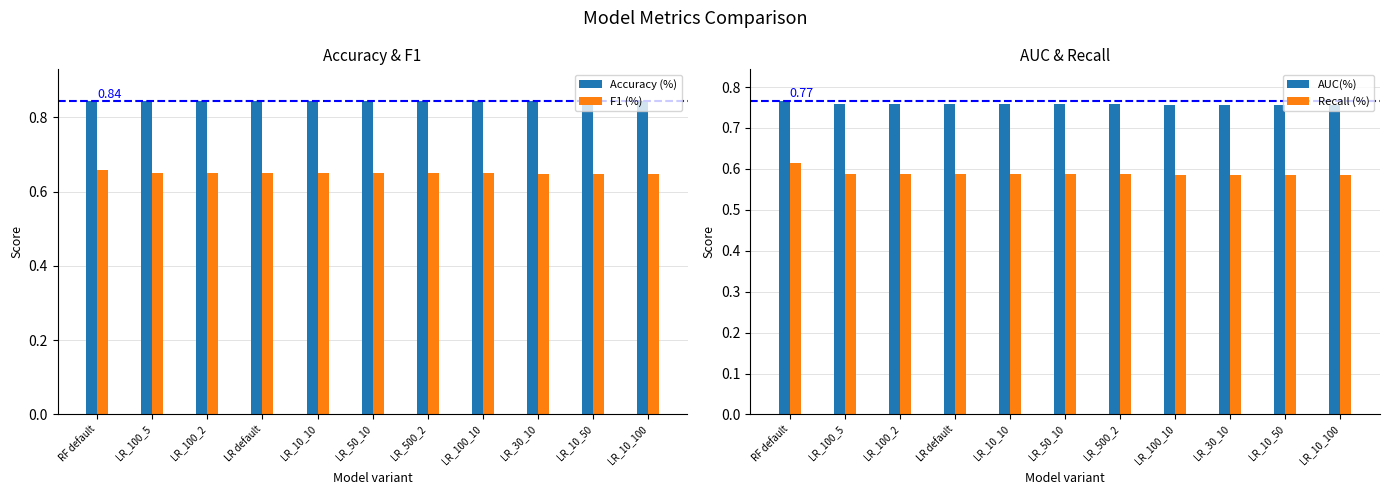

Reading left to right, what are all the values shown in this chart?

Accuracy (%): RF default=0.8	LR_100_5=0.8	LR_100_2=0.8	LR default=0.8	LR_10_10=0.8	LR_50_10=0.8	LR_500_2=0.8	LR_100_10=0.8	LR_30_10=0.8	LR_10_50=0.8	LR_10_100=0.8
F1 (%): RF default=0.7	LR_100_5=0.7	LR_100_2=0.7	LR default=0.7	LR_10_10=0.7	LR_50_10=0.6	LR_500_2=0.6	LR_100_10=0.6	LR_30_10=0.6	LR_10_50=0.6	LR_10_100=0.6
AUC(%): RF default=0.8	LR_100_5=0.8	LR_100_2=0.8	LR default=0.8	LR_10_10=0.8	LR_50_10=0.8	LR_500_2=0.8	LR_100_10=0.8	LR_30_10=0.8	LR_10_50=0.8	LR_10_100=0.8
Recall (%): RF default=0.6	LR_100_5=0.6	LR_100_2=0.6	LR default=0.6	LR_10_10=0.6	LR_50_10=0.6	LR_500_2=0.6	LR_100_10=0.6	LR_30_10=0.6	LR_10_50=0.6	LR_10_100=0.6